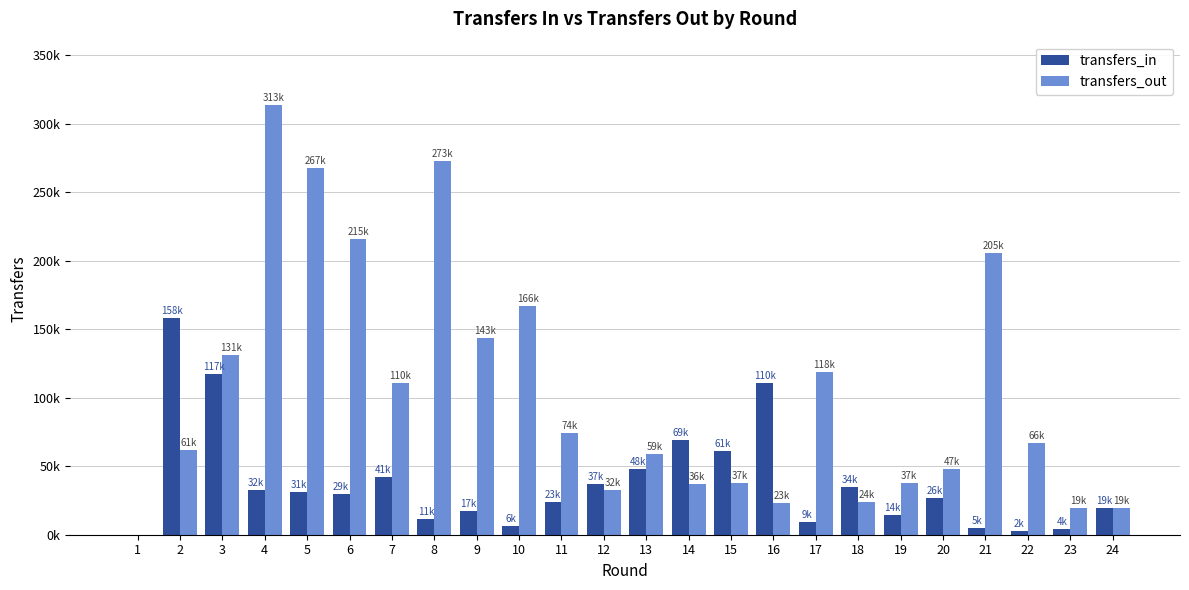

What is the difference between the maximum and minimum values in the transfers_in series?

158228